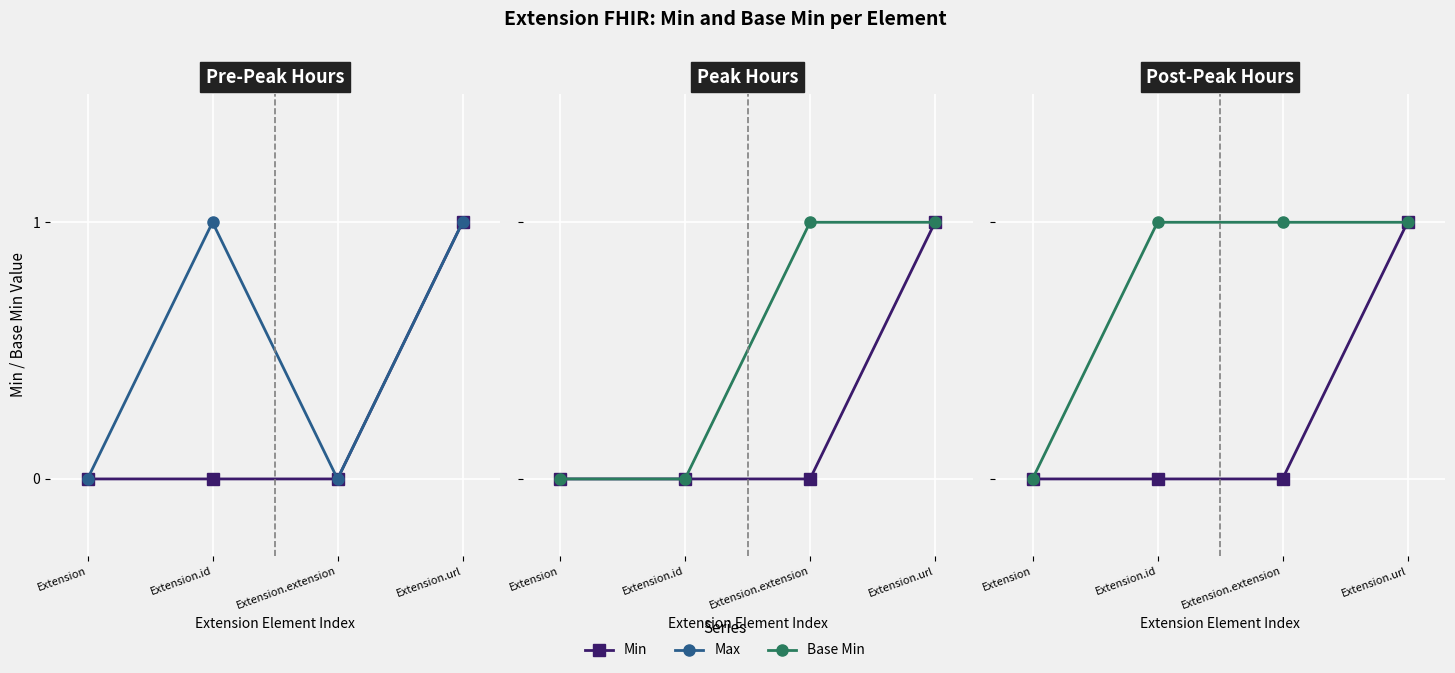

Which series has the widest spread of values?

Min